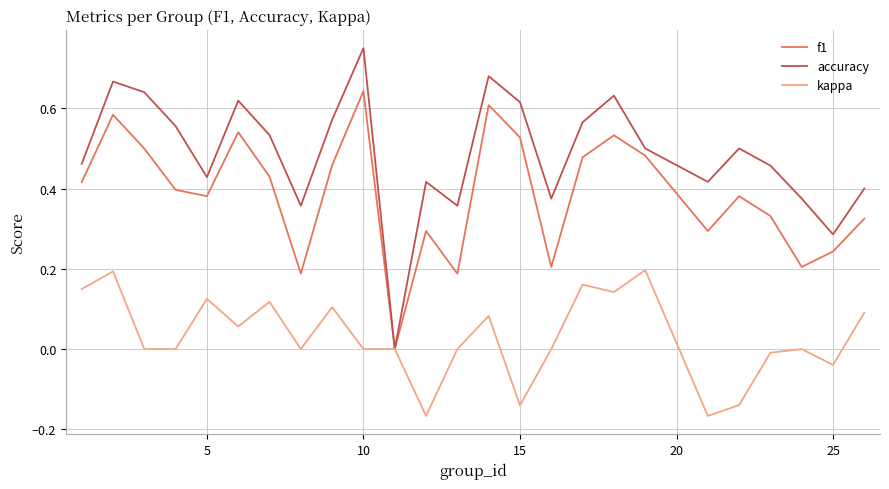

List the series in order of their peak value, lowest first.

kappa, f1, accuracy